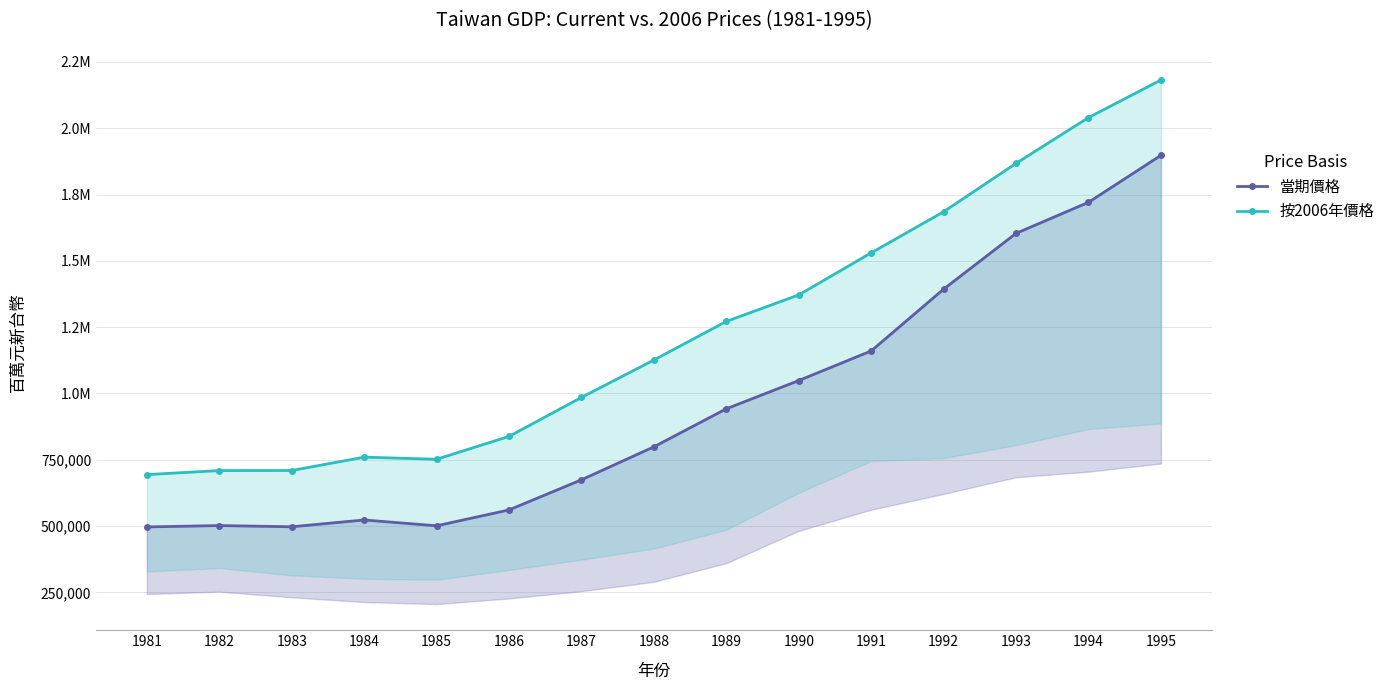

Reading left to right, what are all the values shown in this chart?

當期價格: 1981=496843	1982=501960	1983=497435	1984=523040	1985=501116	1986=560881	1987=674518	1988=798771	1989=942189	1990=1048746	1991=1160318	1992=1393346	1993=1603611	1994=1720633	1995=1897737
按2006年價格: 1981=694116	1982=709258	1983=709530	1984=759893	1985=751919	1986=838121	1987=985130	1988=1126137	1989=1271618	1990=1371508	1991=1530136	1992=1685092	1993=1867477	1994=2040093	1995=2181805